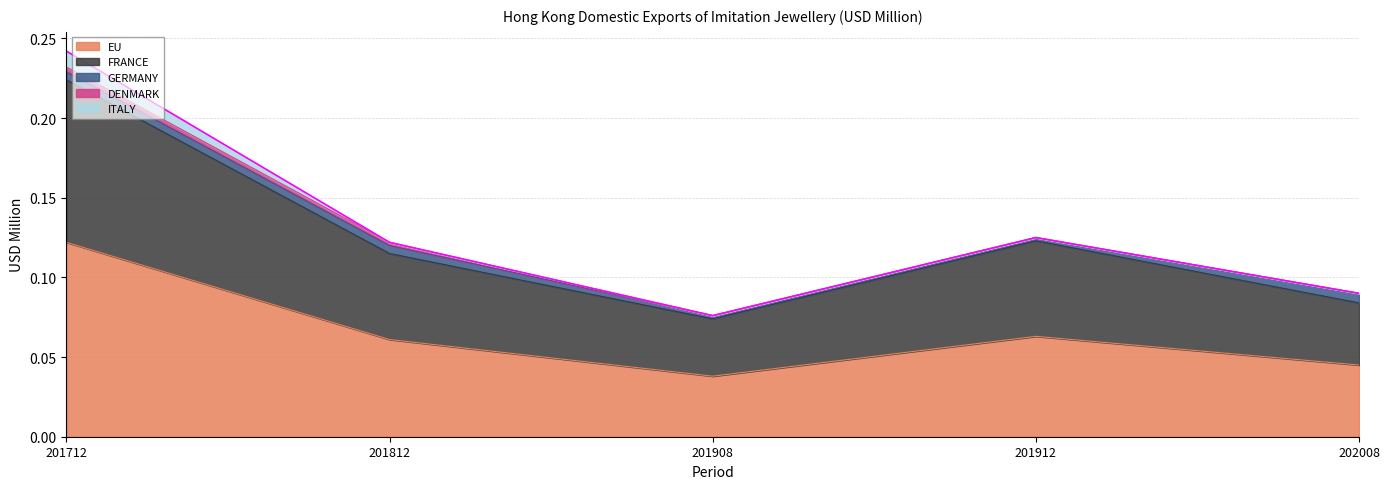

What is the average value of the FRANCE series?

0.1